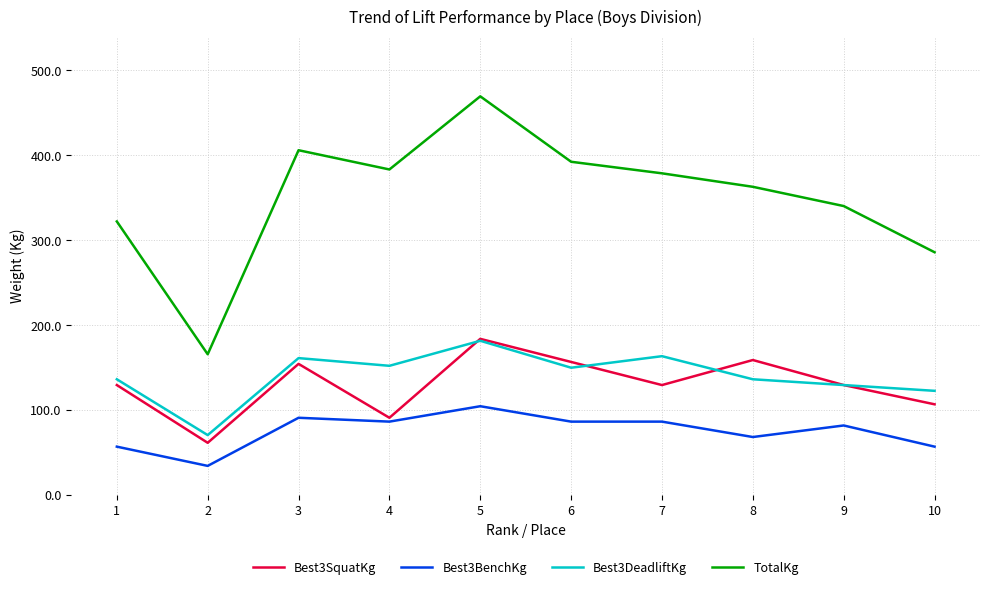

True or false: Best3SquatKg has a value of 158.8 at 8.

True